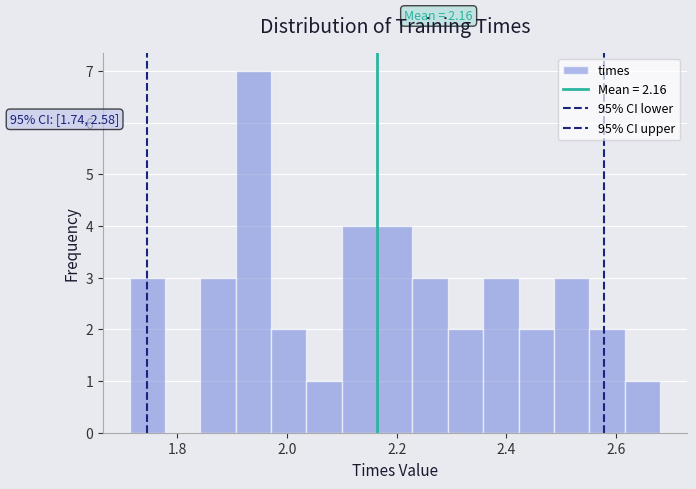

Around what value on the x-axis is the tallest bar? Give the approximate position of its centre, as read against the axis.

1.94